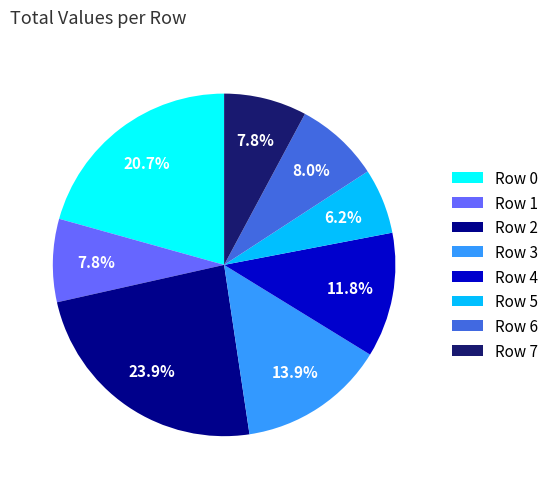

How many slices are in this pie chart?

8